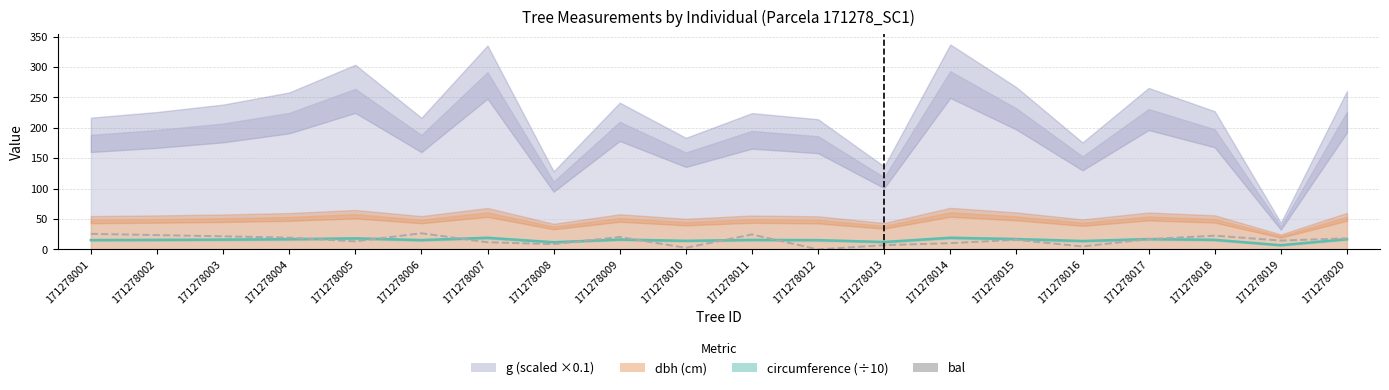

True or false: bal has a value of 14.0 at 171278012.

False